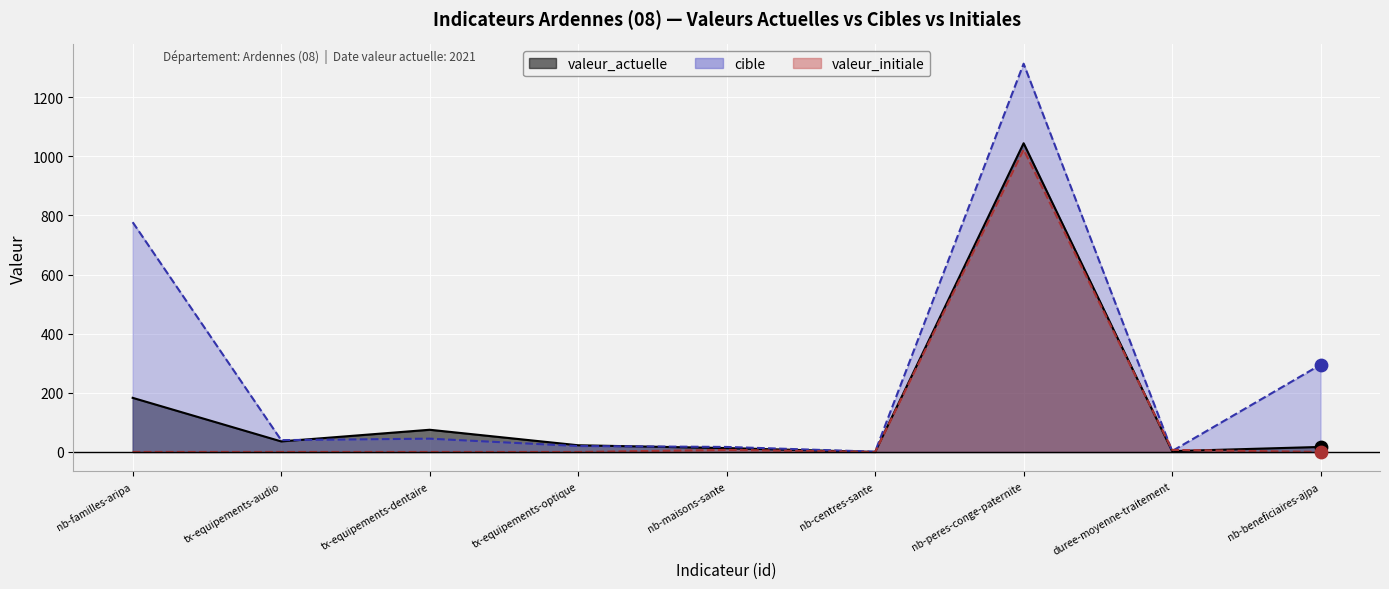

Which series contains the lowest Y value?

valeur_actuelle